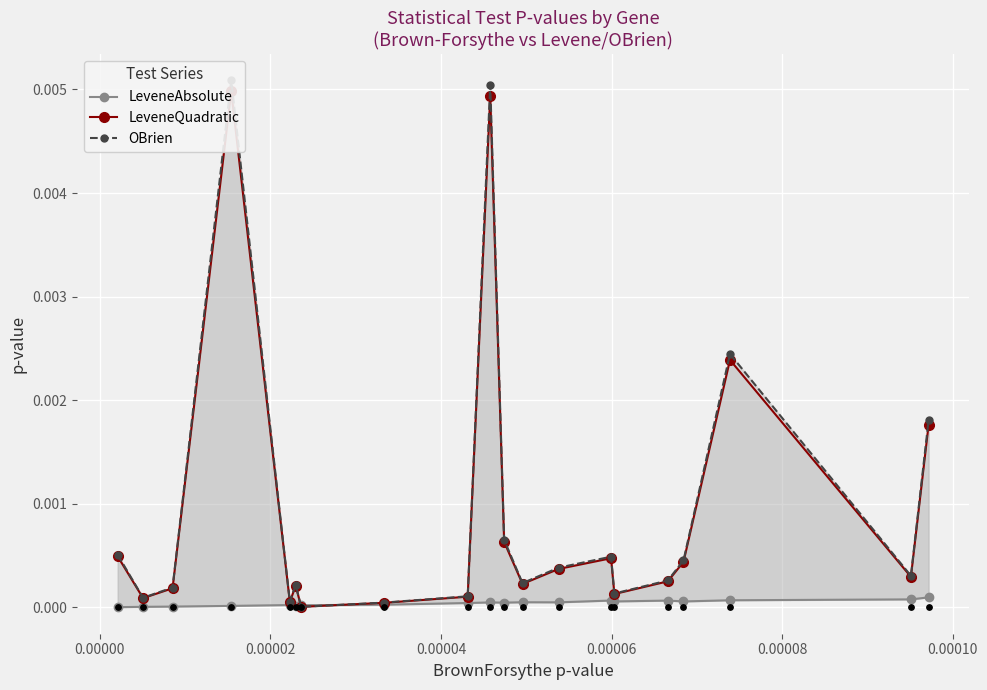

Which series reaches the maximum Y coordinate?

OBrien